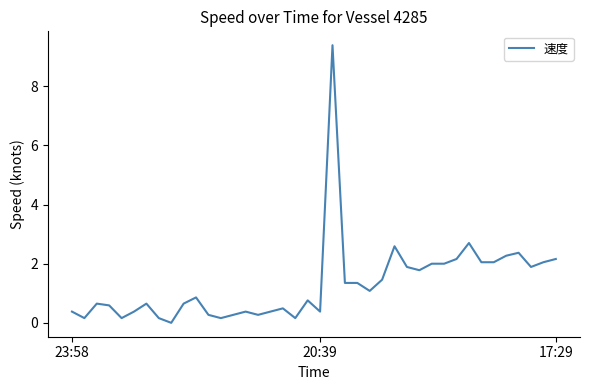

What is the difference between the maximum and minimum values?

9.4